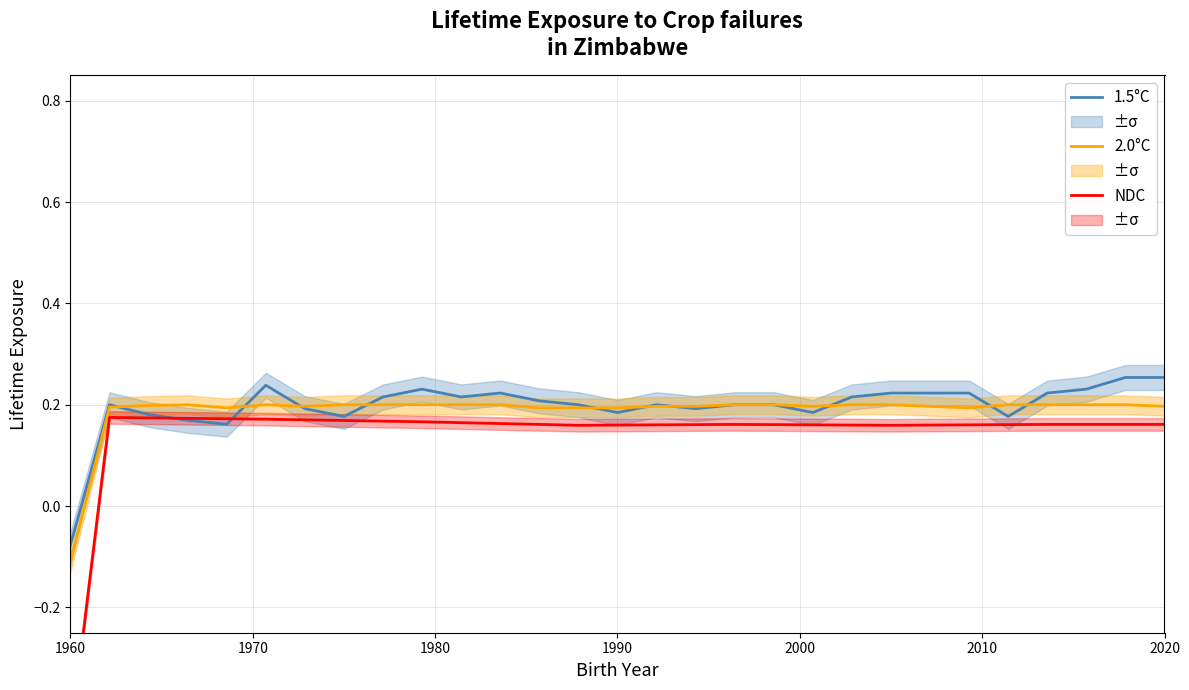

At which label is 2.0°C closest to 0?

1960